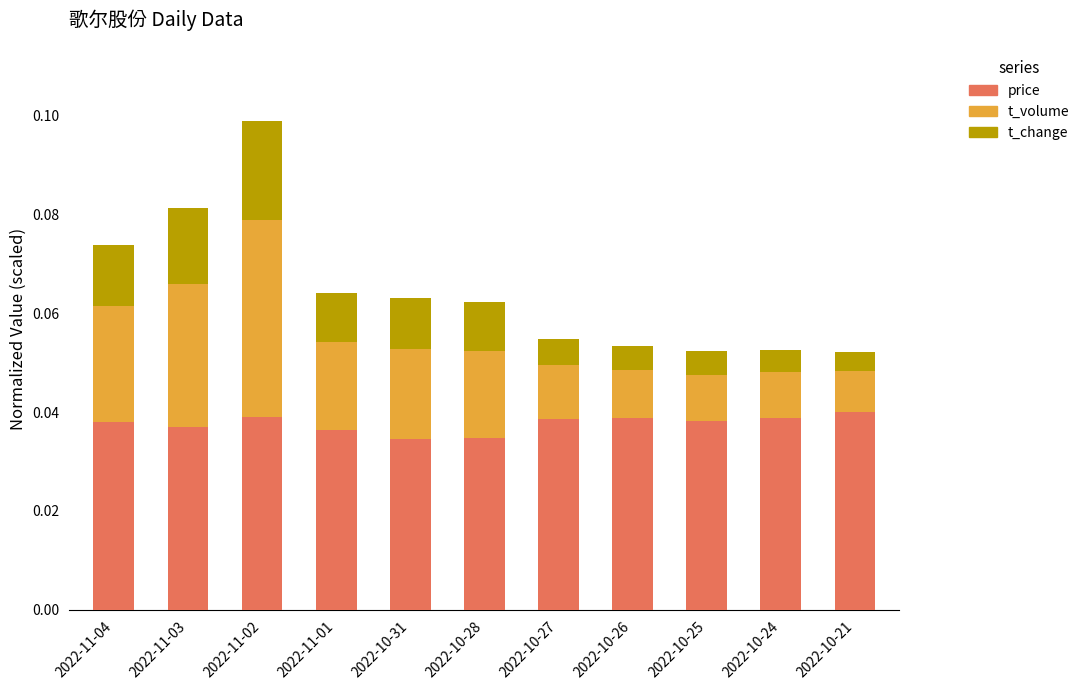

What is the total value across all series at 2022-10-24?

0.1